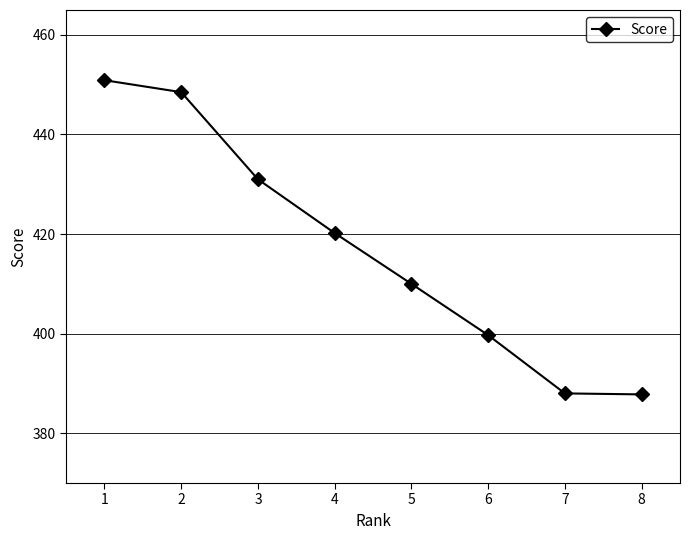

Approximately how many times larger is the value at 7 compared to 1?

0.9